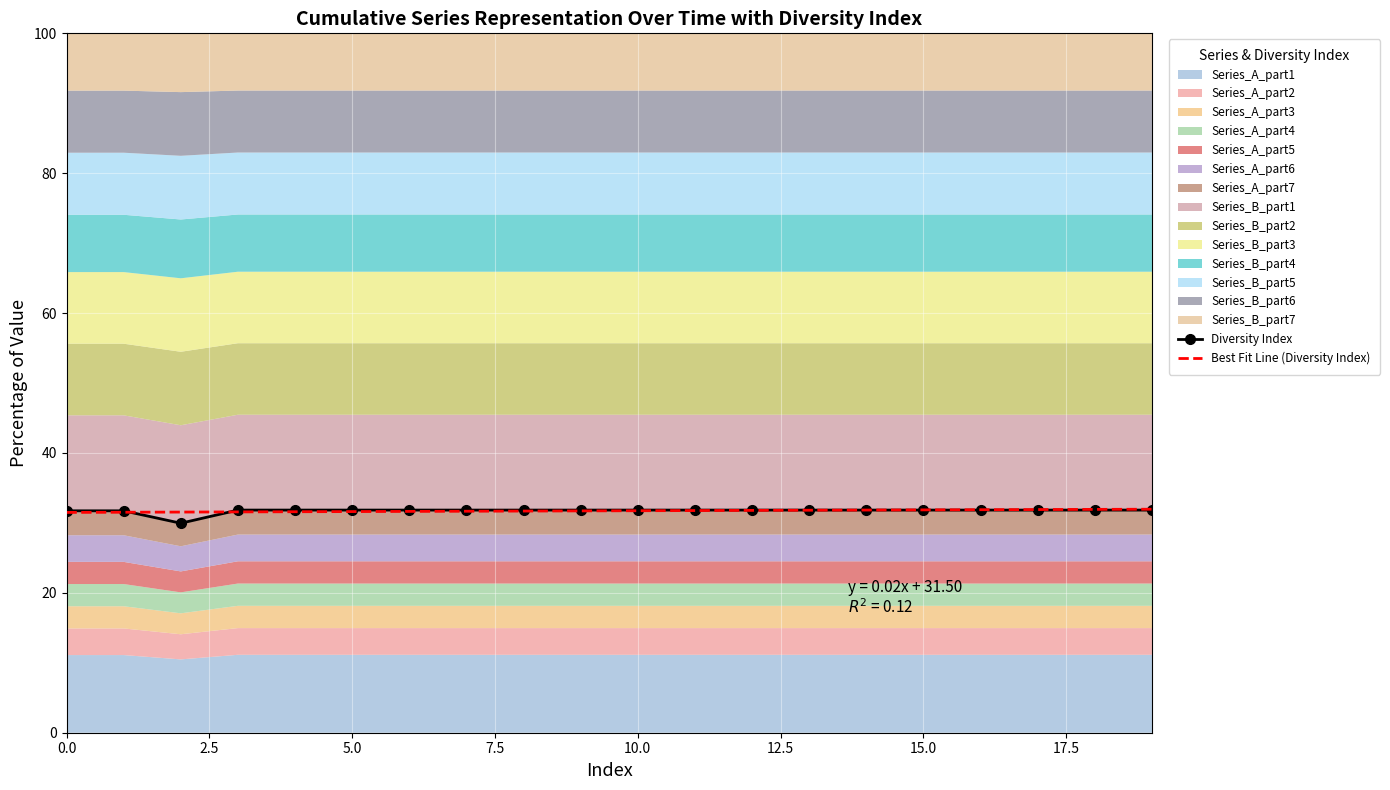

What is the minimum value for Best Fit Line (Diversity Index)?

31.5